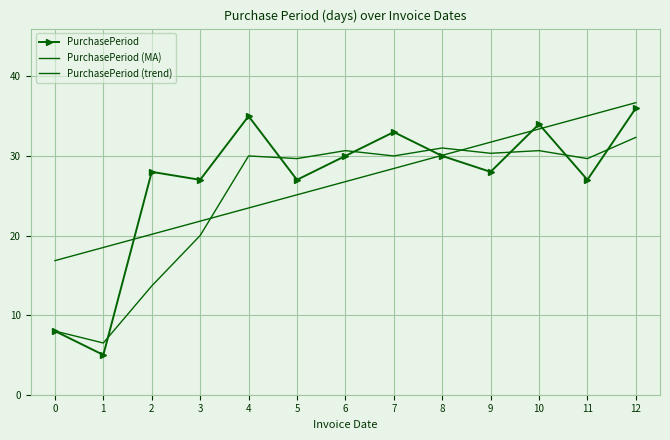

What is the difference between the maximum and minimum values in the PurchasePeriod series?

31.0